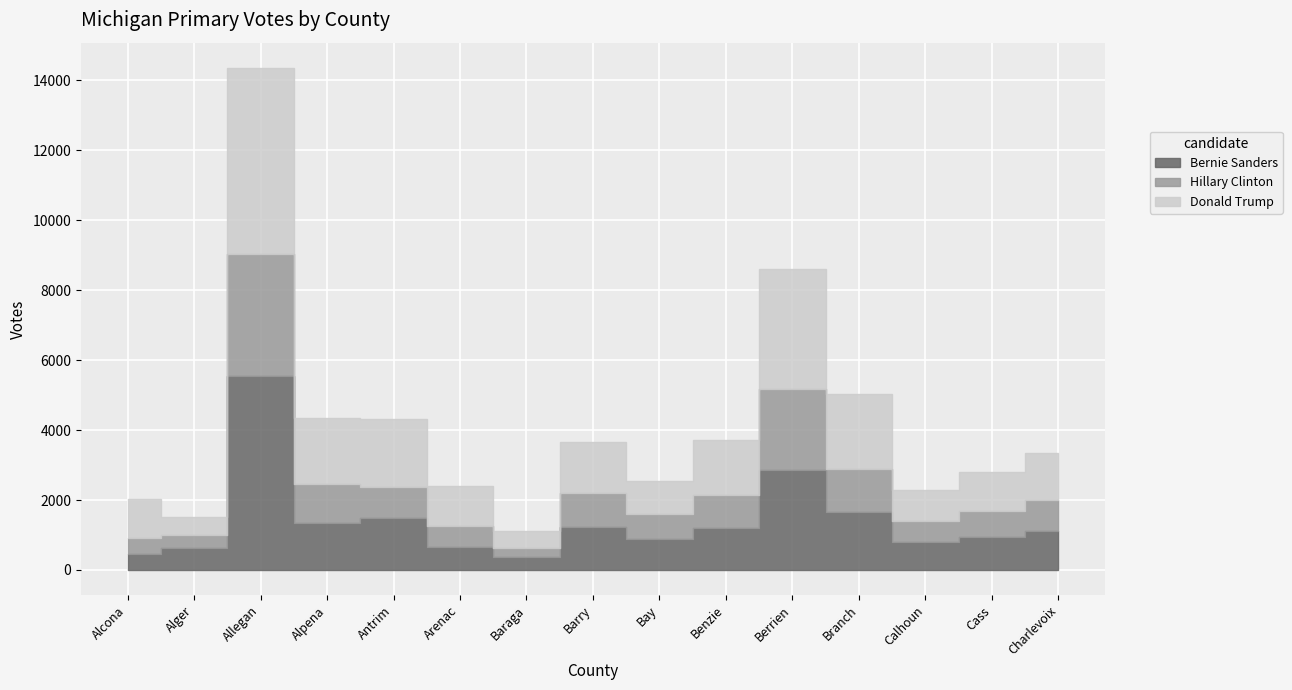

Rank the series by their average value, from lowest to highest.

Hillary Clinton, Bernie Sanders, Donald Trump